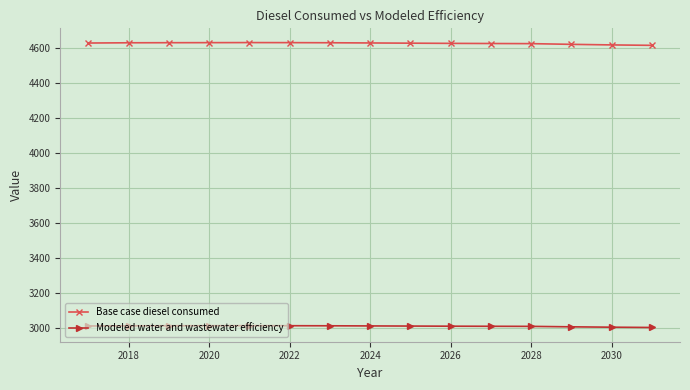

Count the number of categories in the chart.

15